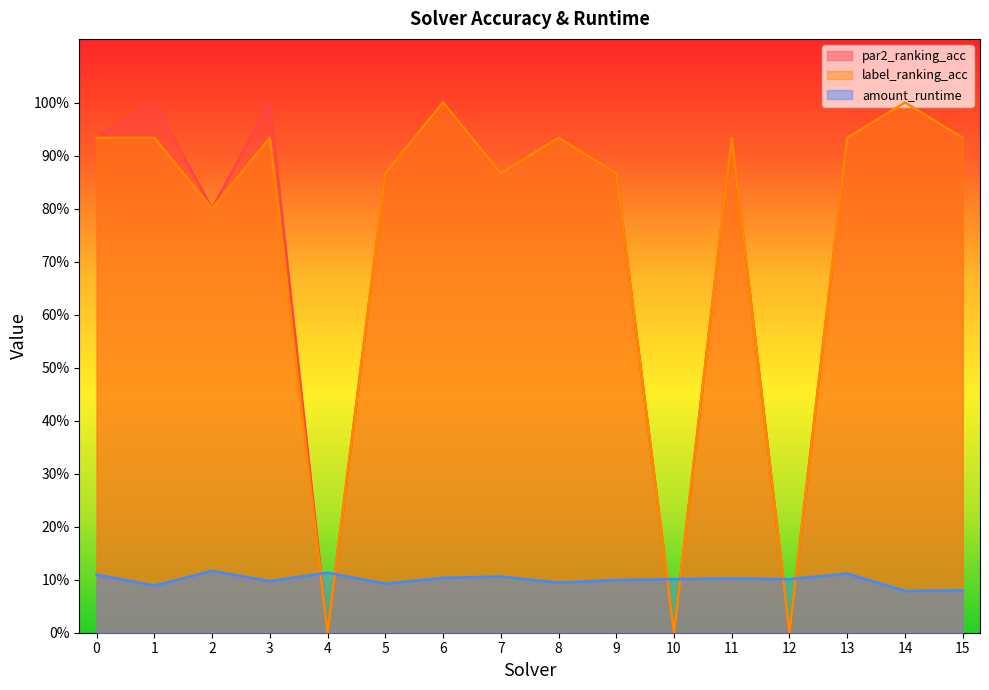

At how many categories does at least one series exceed 0?

16